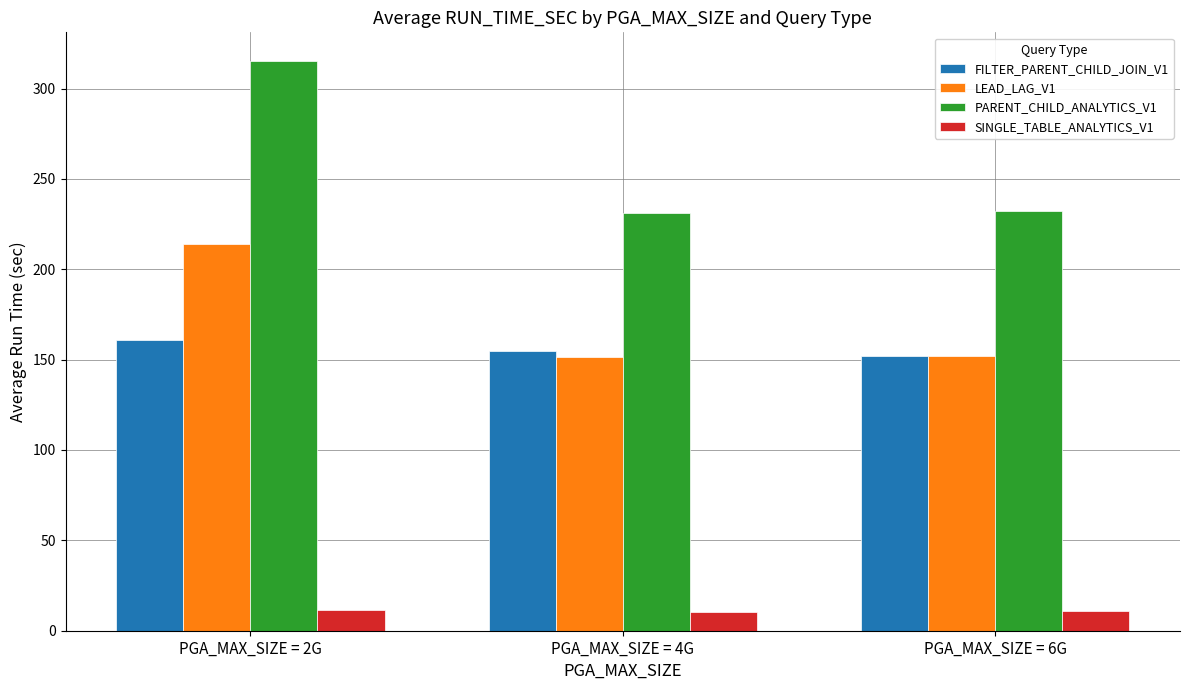

What is the difference between the maximum and minimum values in the FILTER_PARENT_CHILD_JOIN_V1 series?

8.7